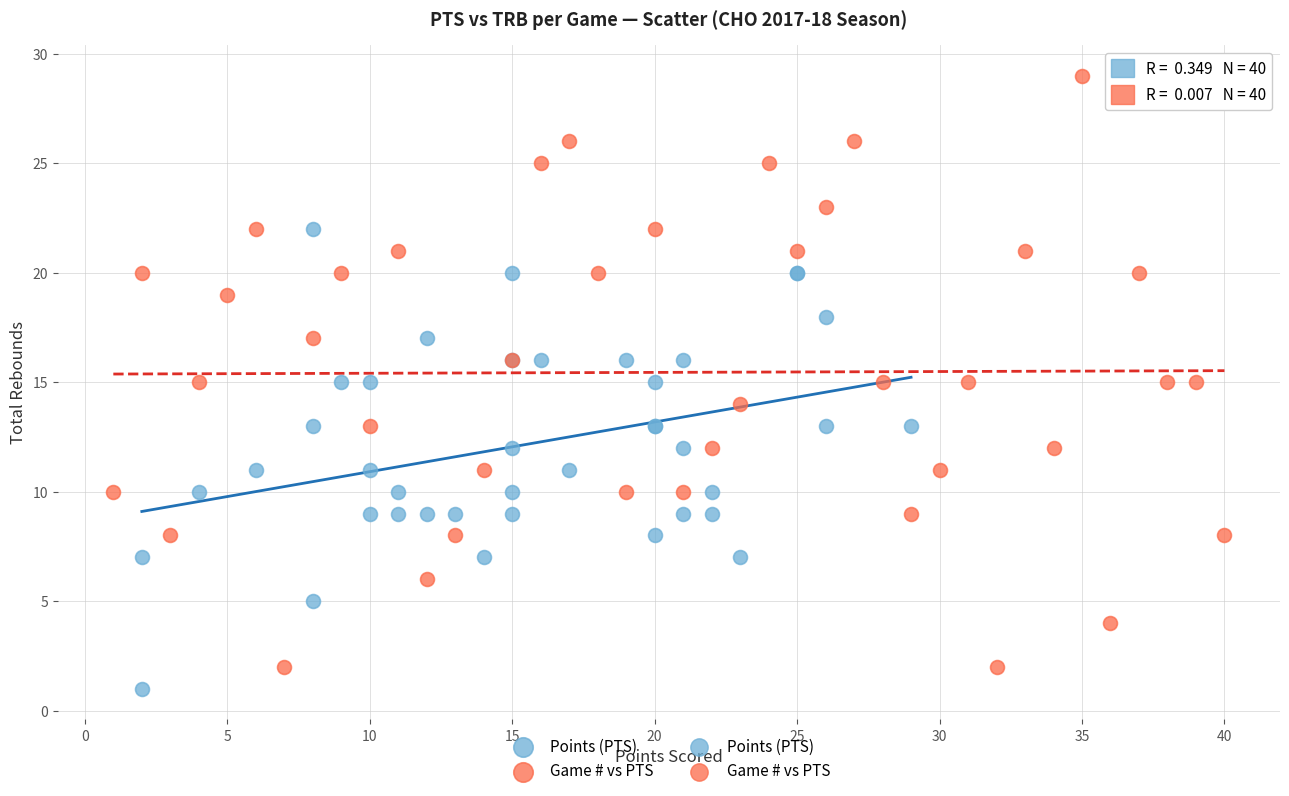

Which series reaches the maximum Y coordinate?

Game # vs PTS